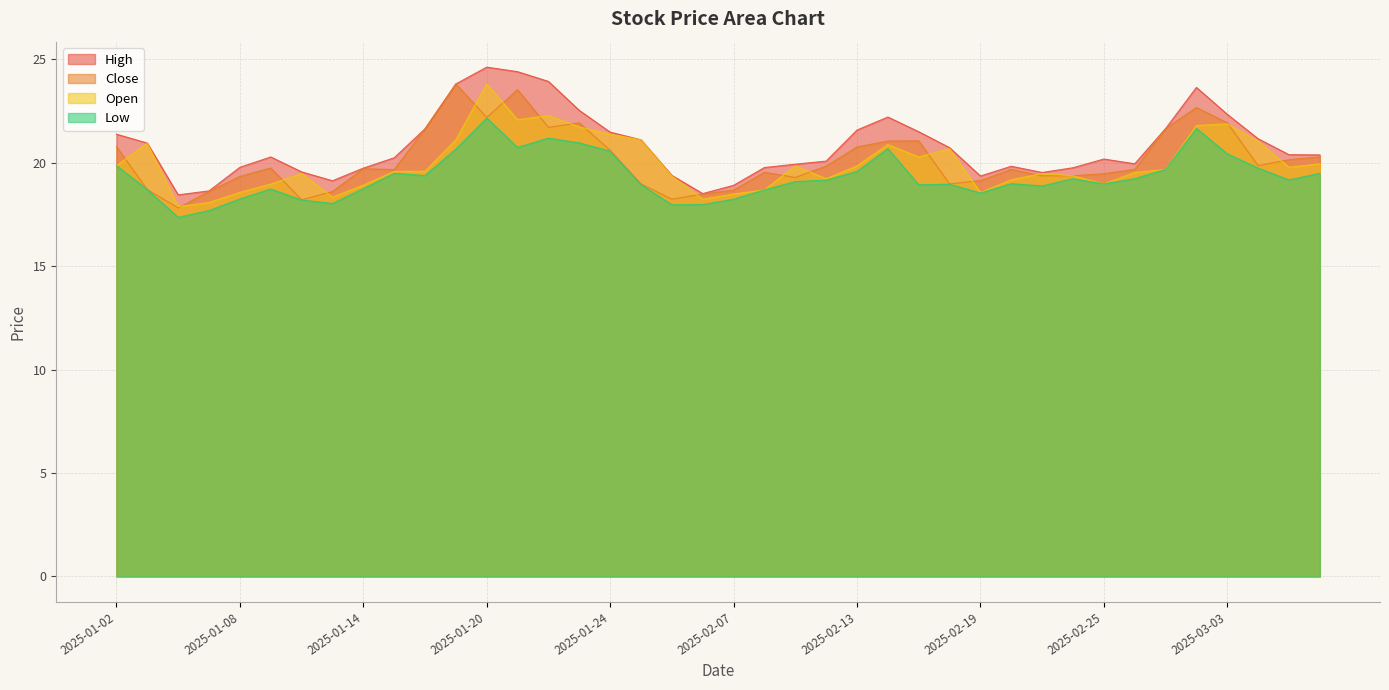

What is the sum of all open values?

798.1